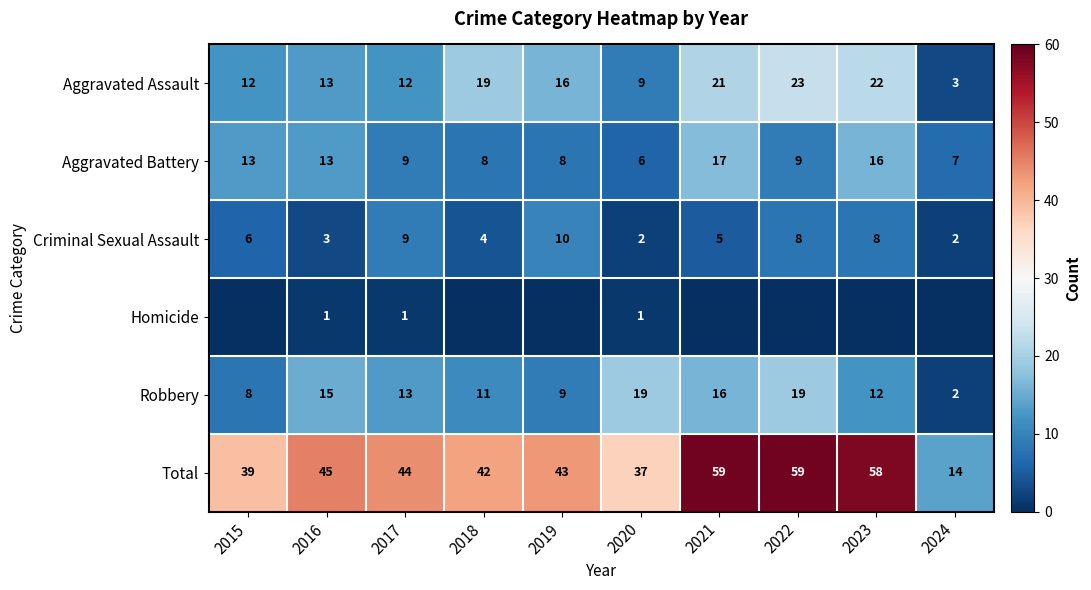

The value of Robbery at 2019 is 9. True or false?

True